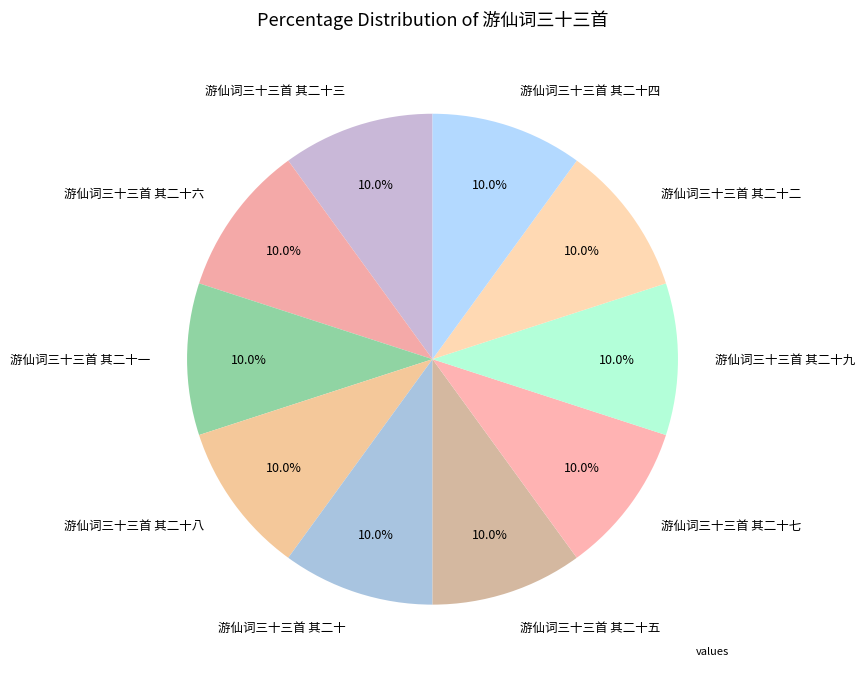

Is 游仙词三十三首 其二十二 the majority of the pie?

No